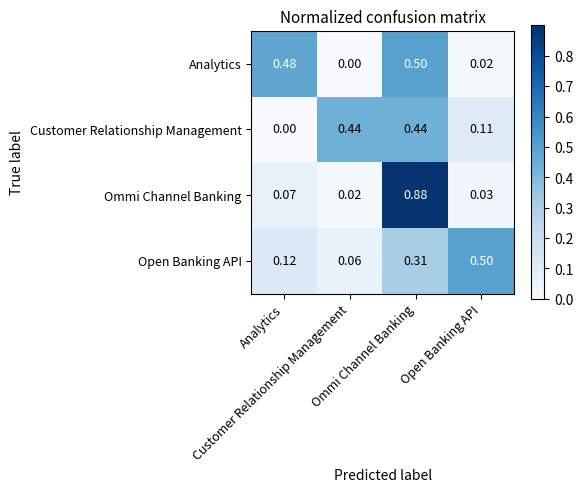

Reading left to right, extract all data points from this chart.

Analytics: Analytics=0.5	Customer Relationship Management=0.0	Ommi Channel Banking=0.5	Open Banking API=0.0
Customer Relationship Management: Analytics=0.0	Customer Relationship Management=0.4	Ommi Channel Banking=0.4	Open Banking API=0.1
Ommi Channel Banking: Analytics=0.1	Customer Relationship Management=0.0	Ommi Channel Banking=0.9	Open Banking API=0.0
Open Banking API: Analytics=0.1	Customer Relationship Management=0.1	Ommi Channel Banking=0.3	Open Banking API=0.5